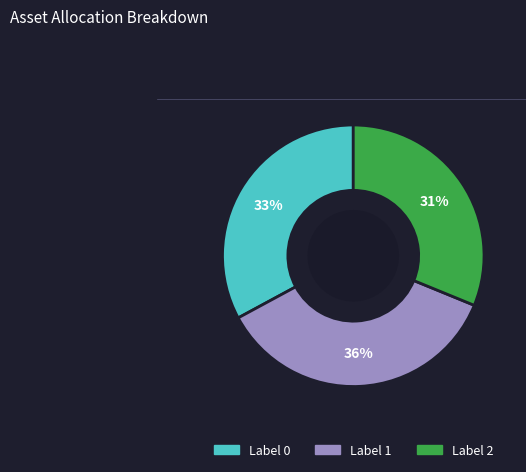

To the nearest percent, what is the average slice percentage?

33%